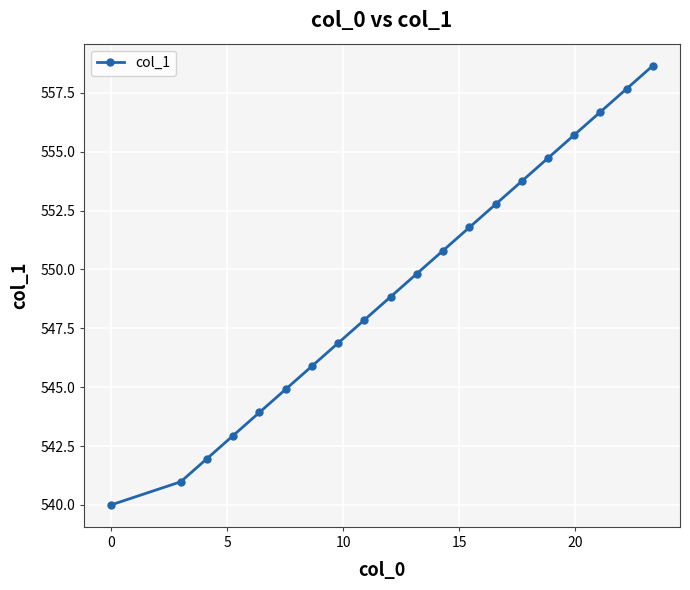

Reading left to right, list all the values displayed in this chart.

540.0	541.0	542.0	542.9	543.9	544.9	545.9	546.9	547.9	548.8	549.8	550.8	551.8	552.8	553.7	554.7	555.7	556.7	557.7	558.7